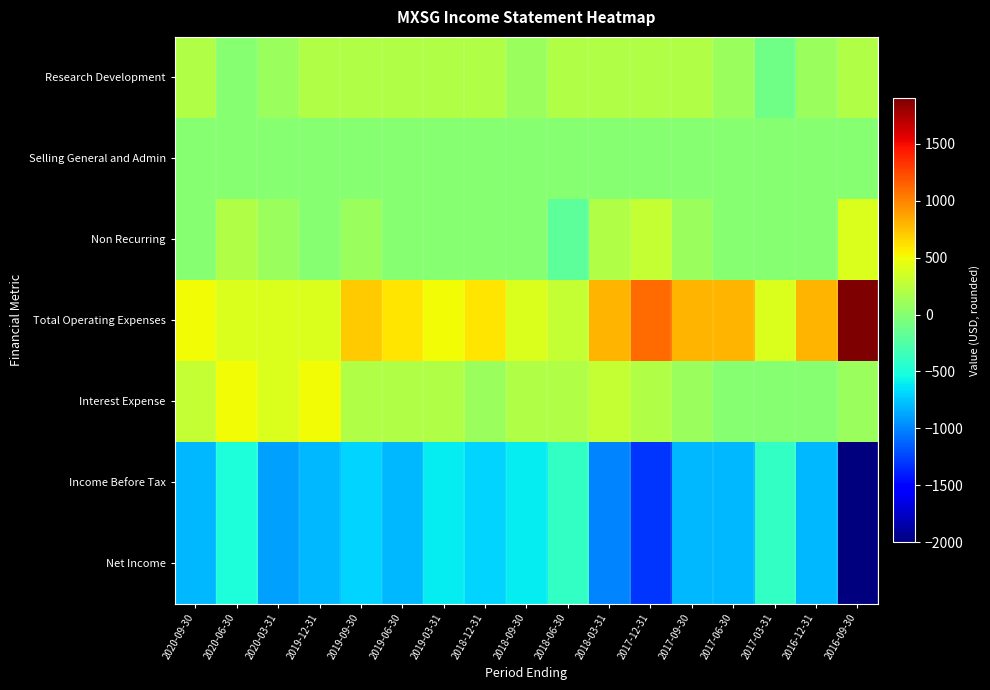

How many distinct data groups are displayed?

7